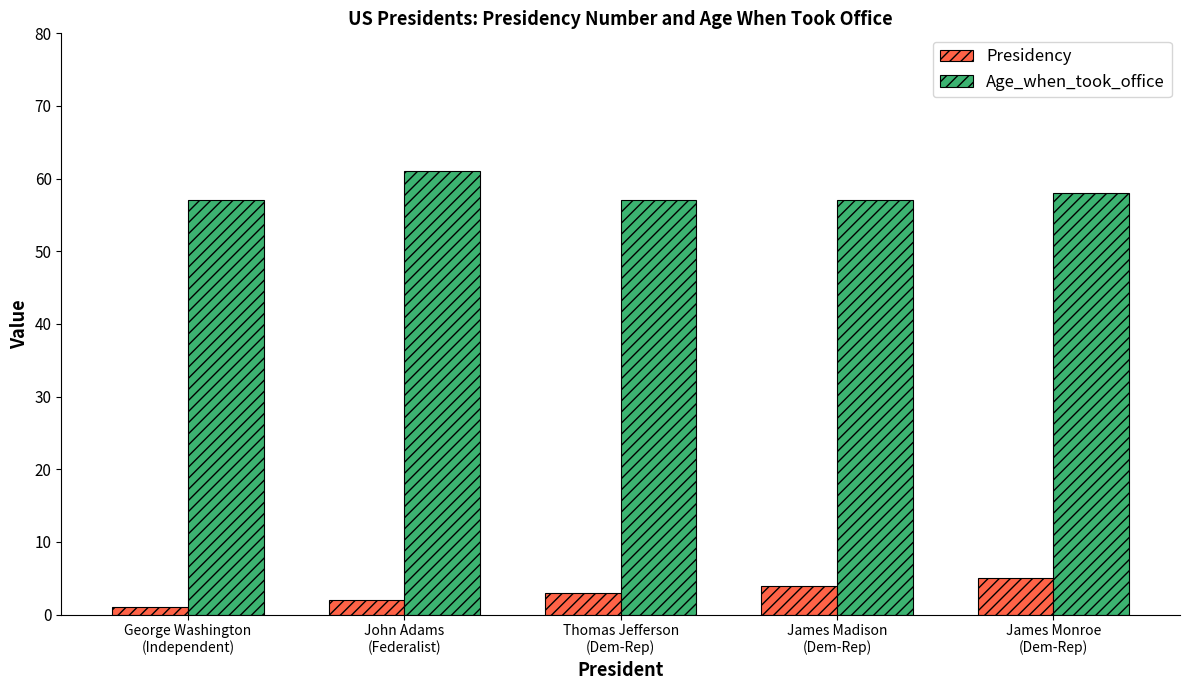

Count the Presidency values in the range 2 to 4.

3